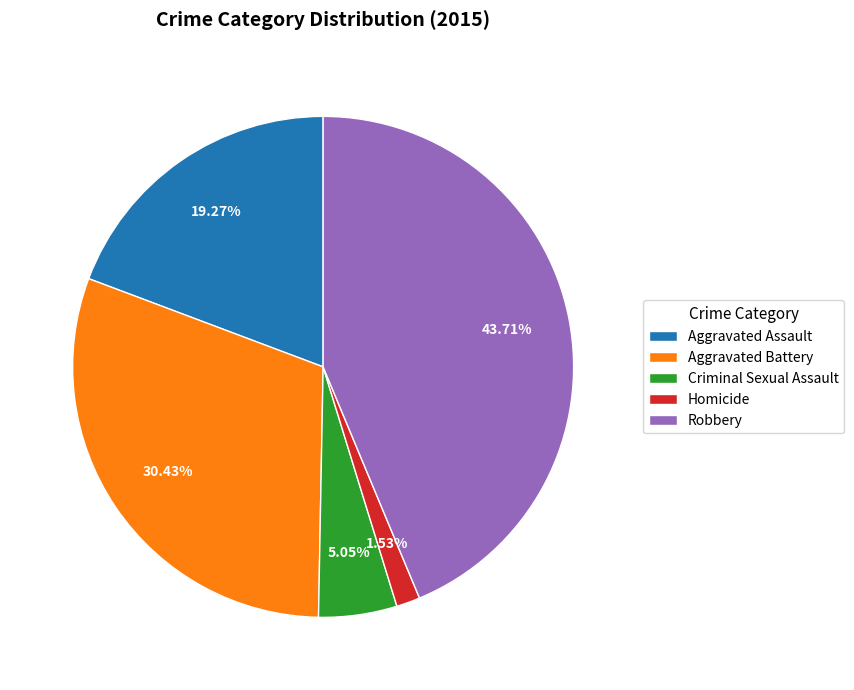

What percentage do Homicide and Aggravated Battery together represent?

32.0%